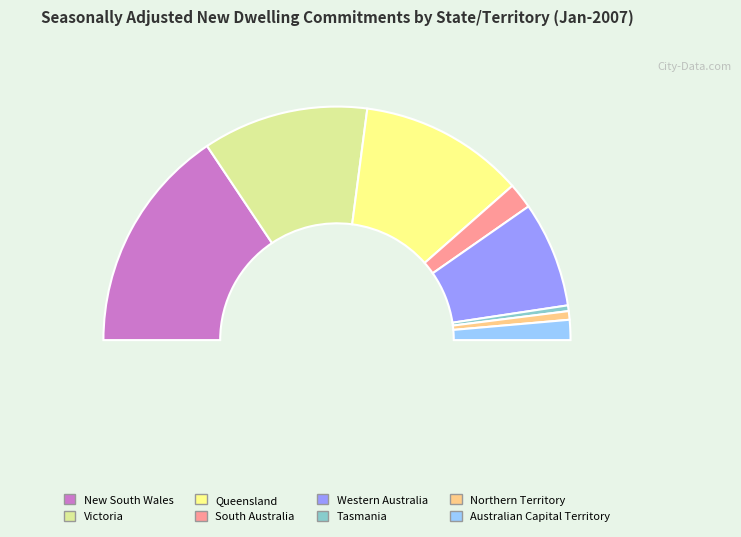

Which slice is the smallest?

Tasmania